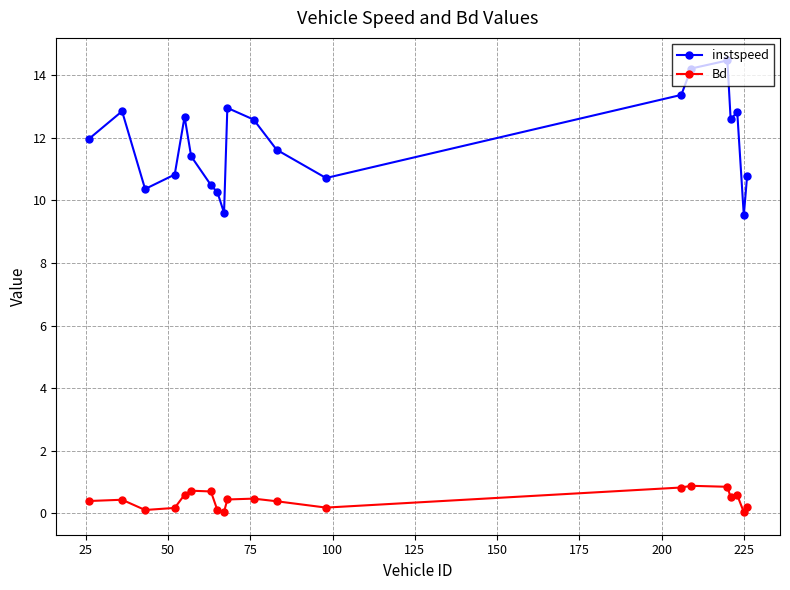

True or false: Bd and instspeed intersect in this chart.

False